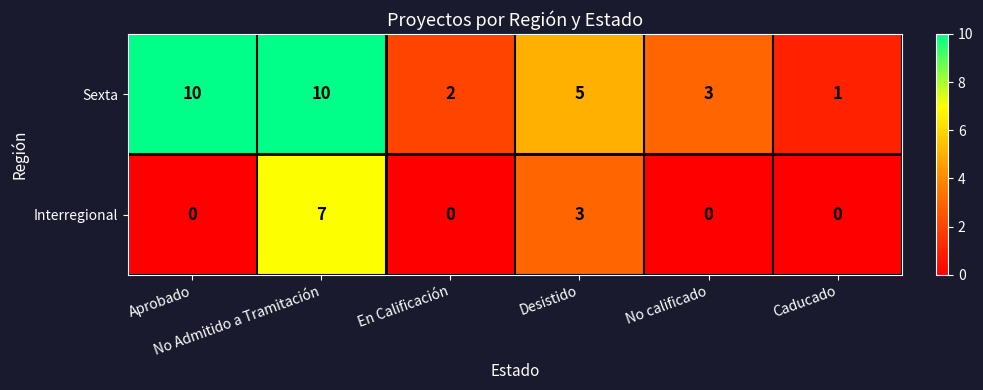

What is the difference between the second highest and minimum values in the Sexta series?

9